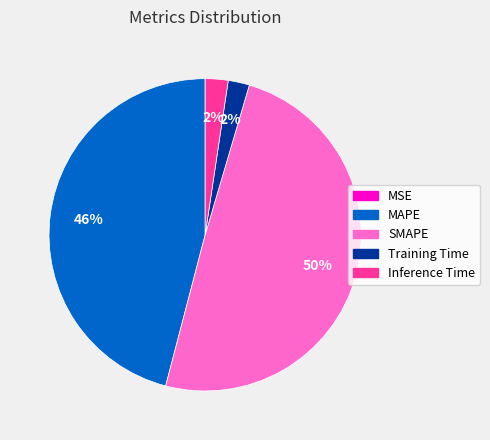

To the nearest percent, what percentage of the pie is SMAPE?

50%